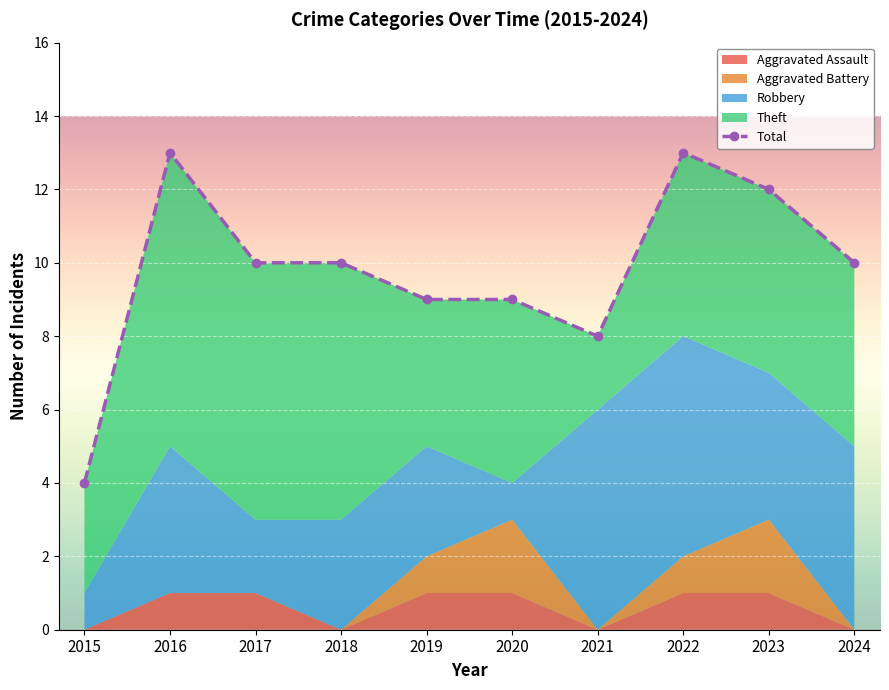

Between 2017 and 2018, which series saw the biggest shift?

Aggravated Assault